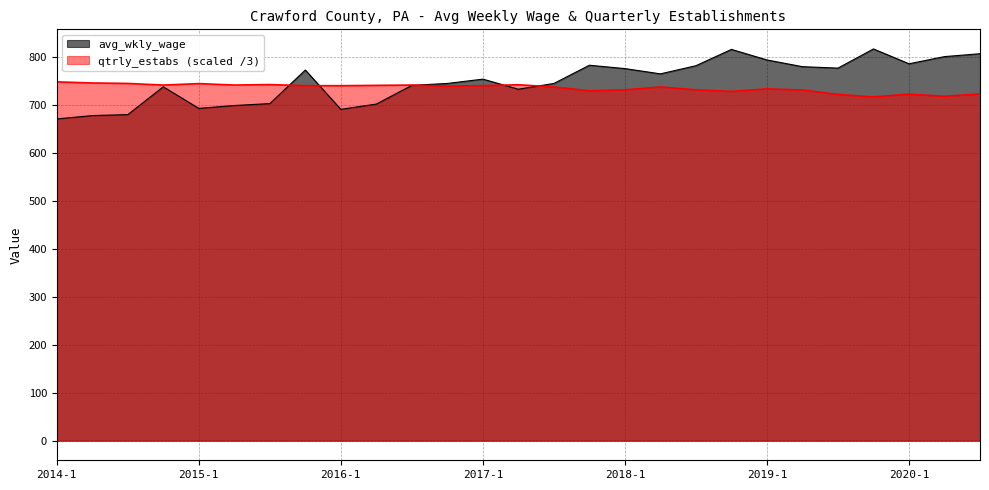

How many series are shown in this chart?

2